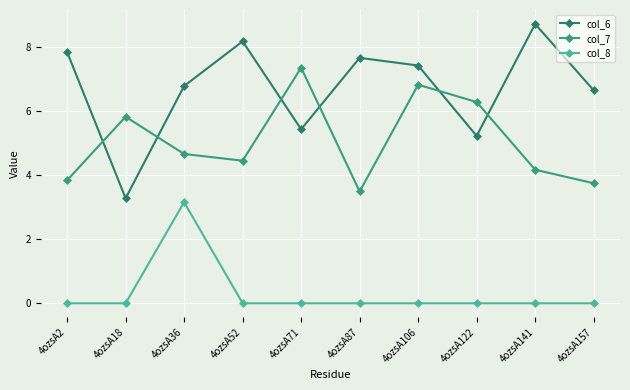

At which category is the sum across all series the highest?

4ozsA36